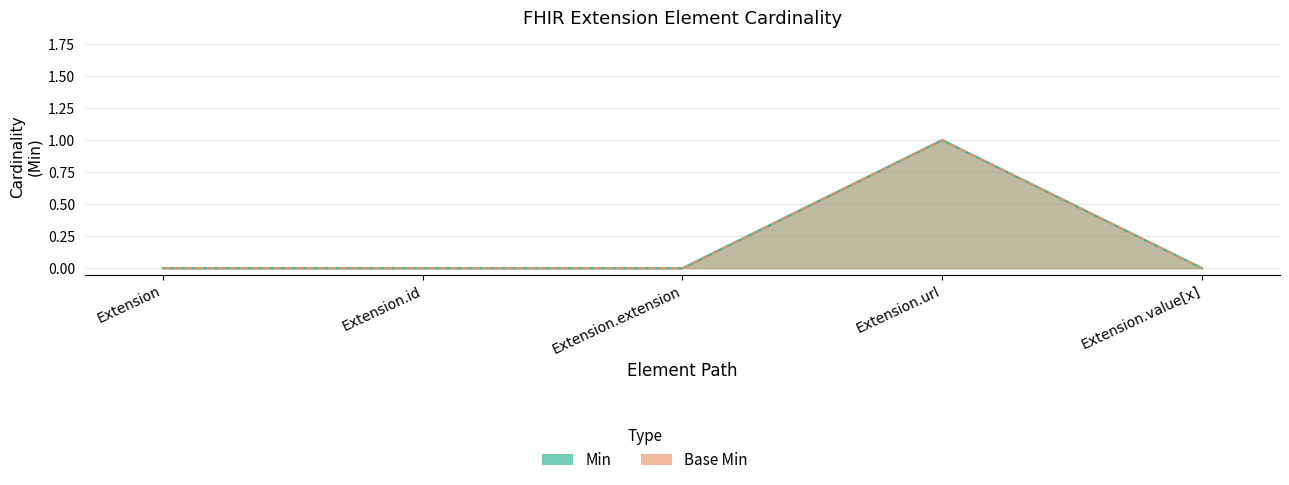

Reading left to right, extract all data points from this chart.

Min: 0	0	0	1	0
Base Min: 0	0	0	1	0